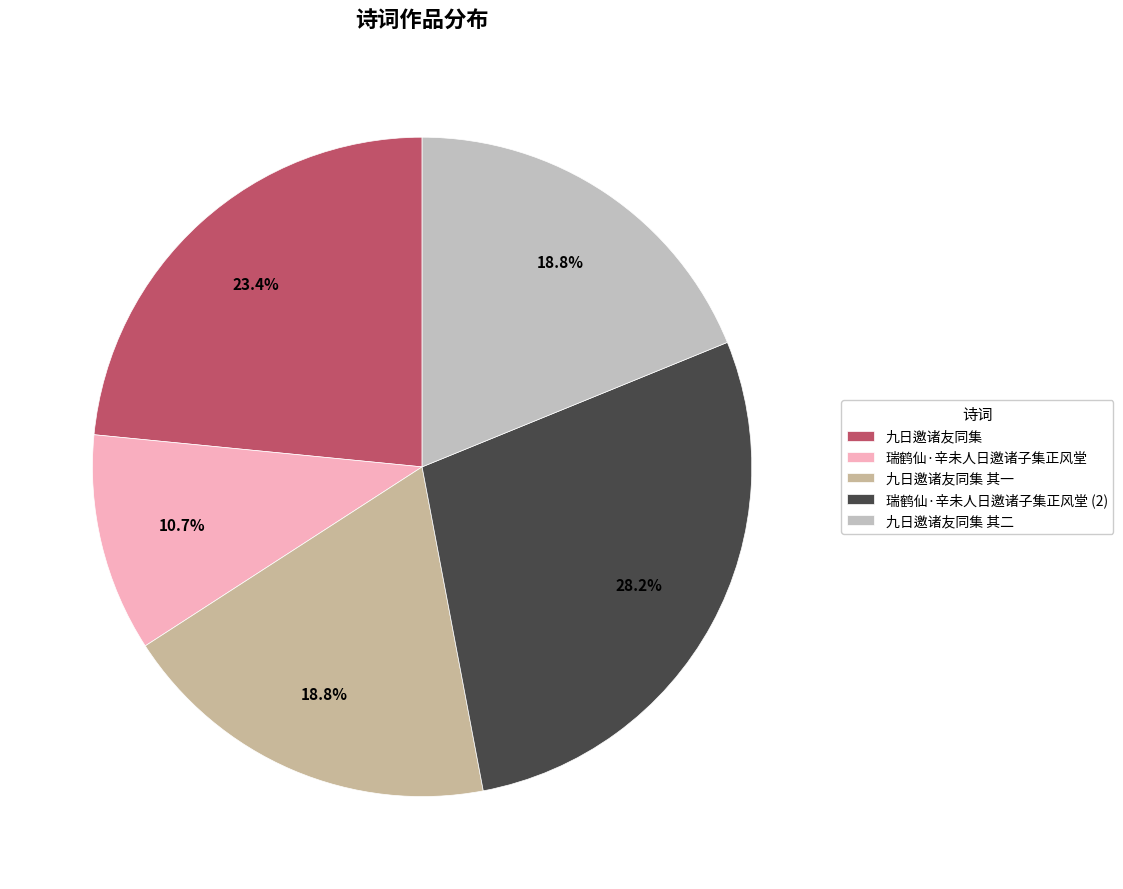

Approximately how many times larger is the value at 九日邀诸友同集 其二 compared to 瑞鹤仙·辛未人日邀诸子集正风堂?

1.8